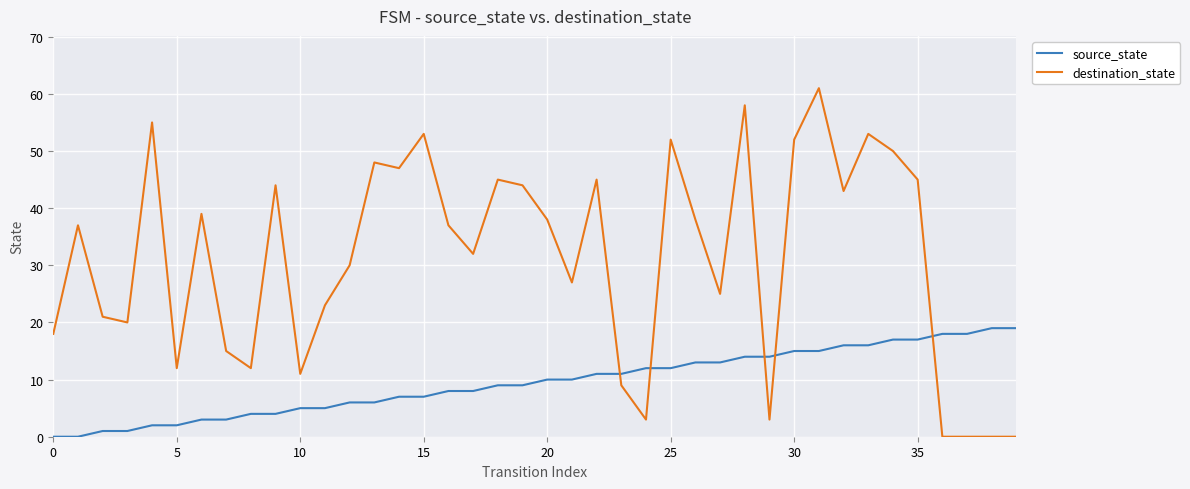

Which series has the largest range (max minus min)?

destination_state